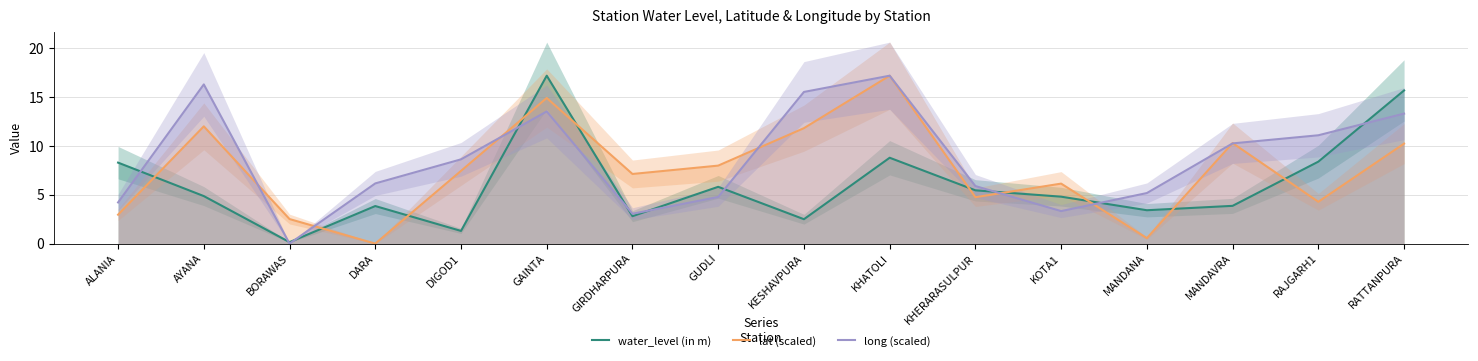

Reading right to left, transcribe all the data shown in this chart.

water_level (in m): 15.7	8.4	3.9	3.4	4.8	5.5	8.8	2.5	5.8	2.8	17.2	1.3	3.9	0.1	4.9	8.3
lat (scaled): 10.2	4.3	10.3	0.6	6.1	4.8	17.2	11.8	8.0	7.1	14.9	7.5	0.0	2.5	12.0	3.0
long (scaled): 13.3	11.1	10.3	5.2	3.3	5.9	17.2	15.5	4.8	3.1	13.5	8.6	6.2	0.0	16.3	4.2